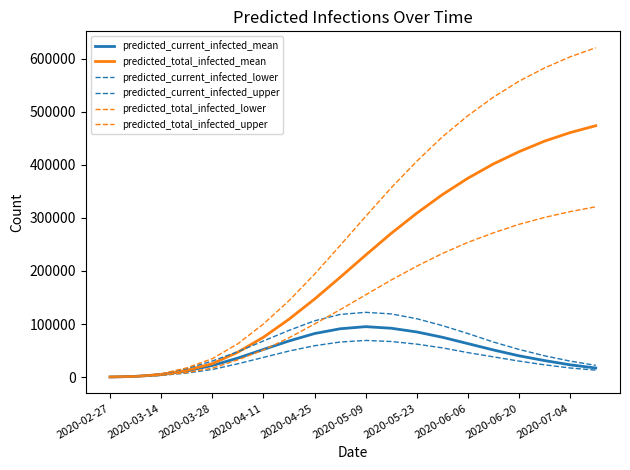

At which category does the chart reach its minimum across all series?

2020-02-27